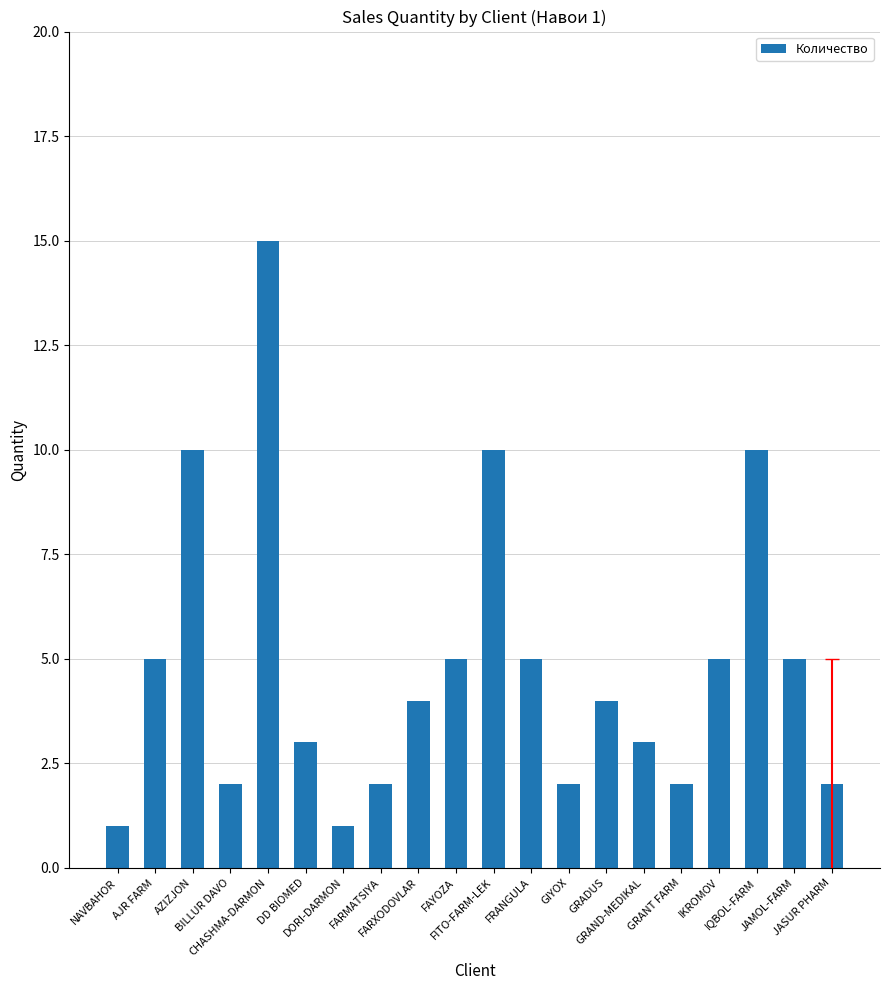

What is the difference between the second highest and second lowest values?

9